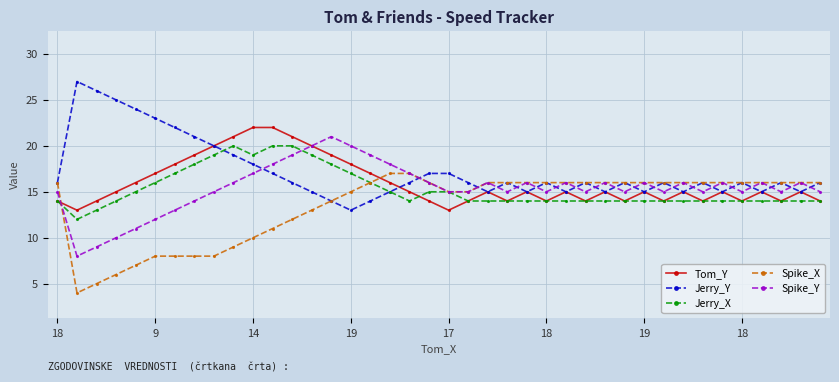

Count the number of data series in this chart.

5